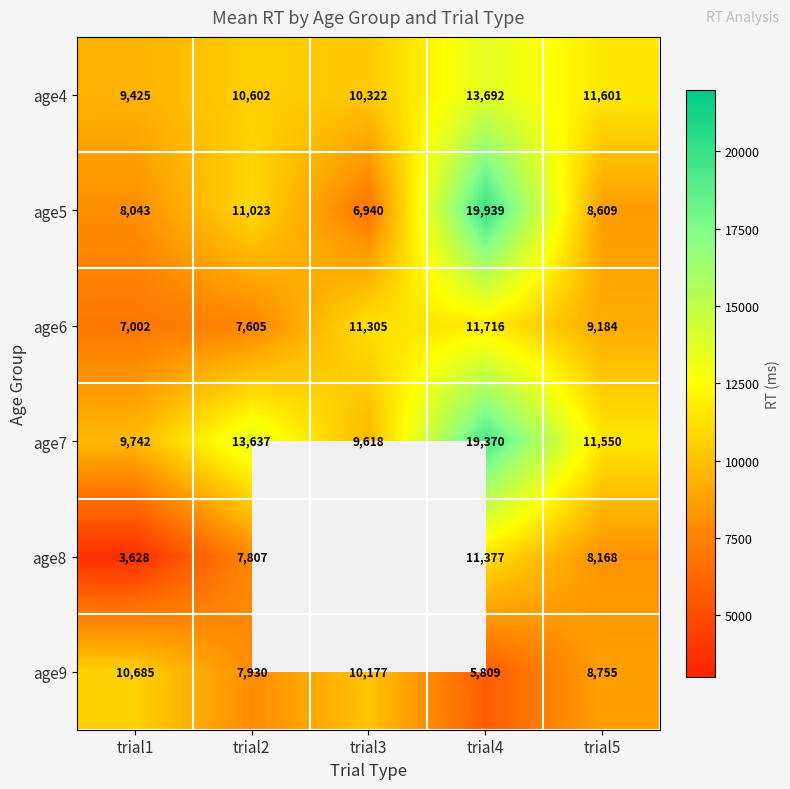

What is the smallest value displayed?

3628.0